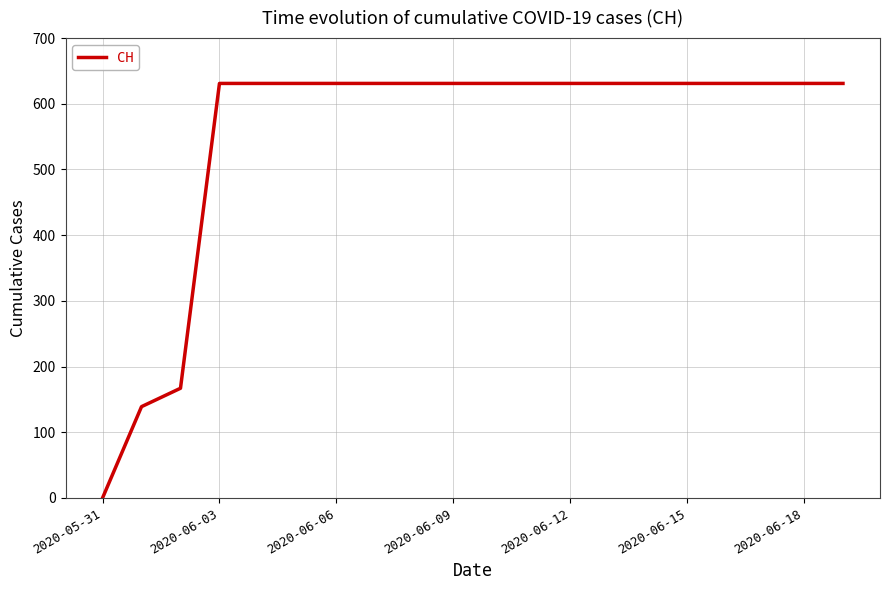

What is the greatest value displayed?

631